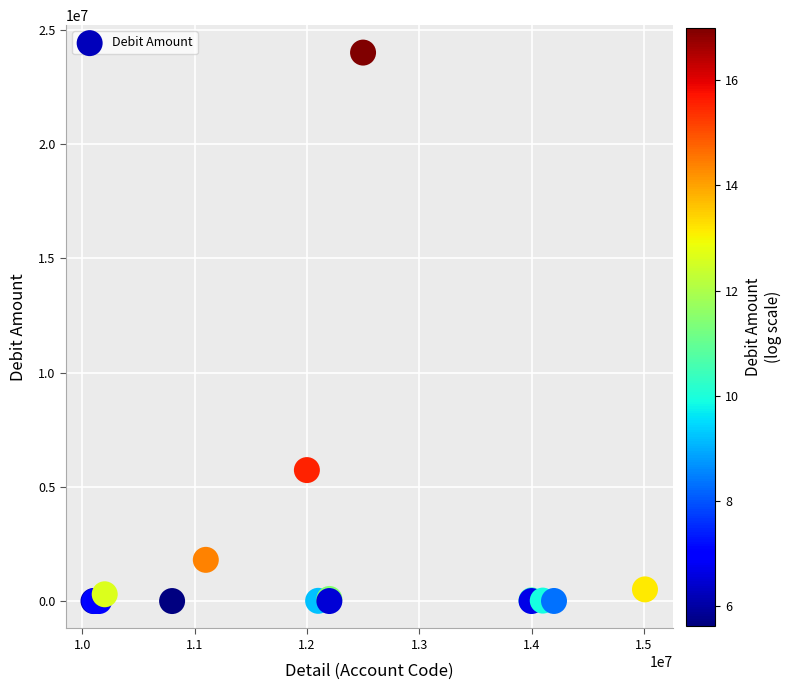

What Y value in the scatter plot is closest to 12000138?

5730799.0